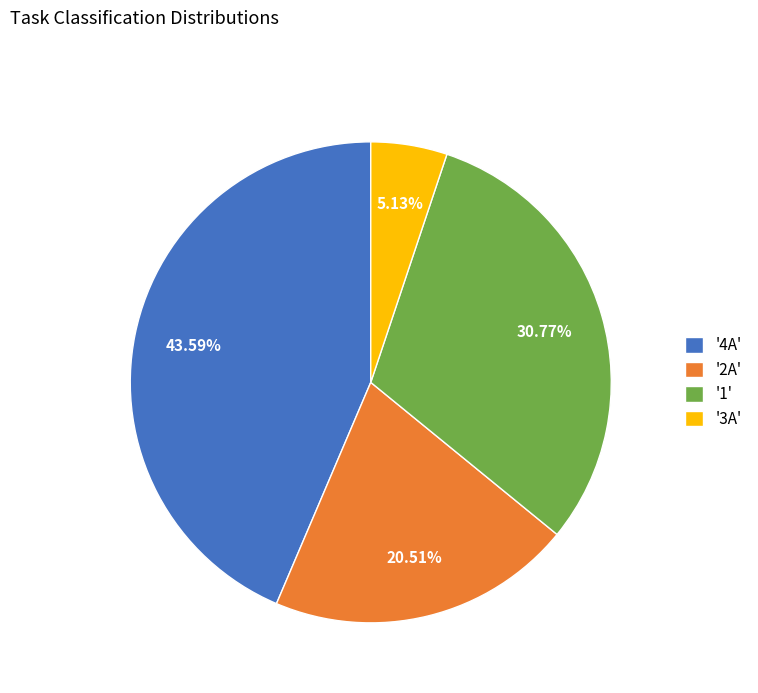

Is '3A' the majority of the pie?

No